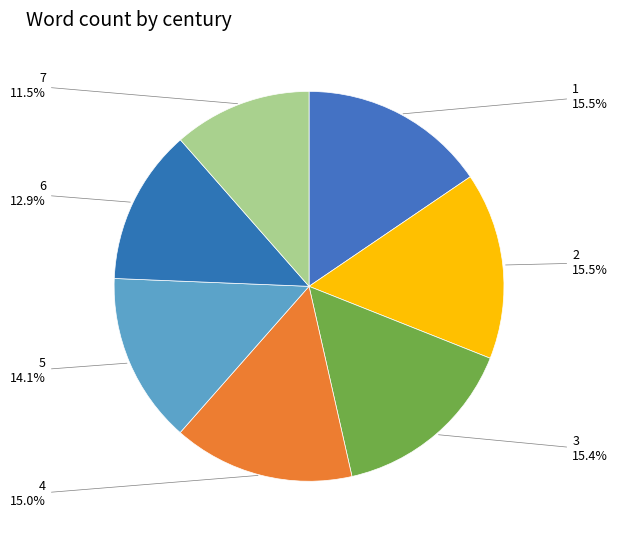

Do 6 and 1 together represent more than half of the pie?

No